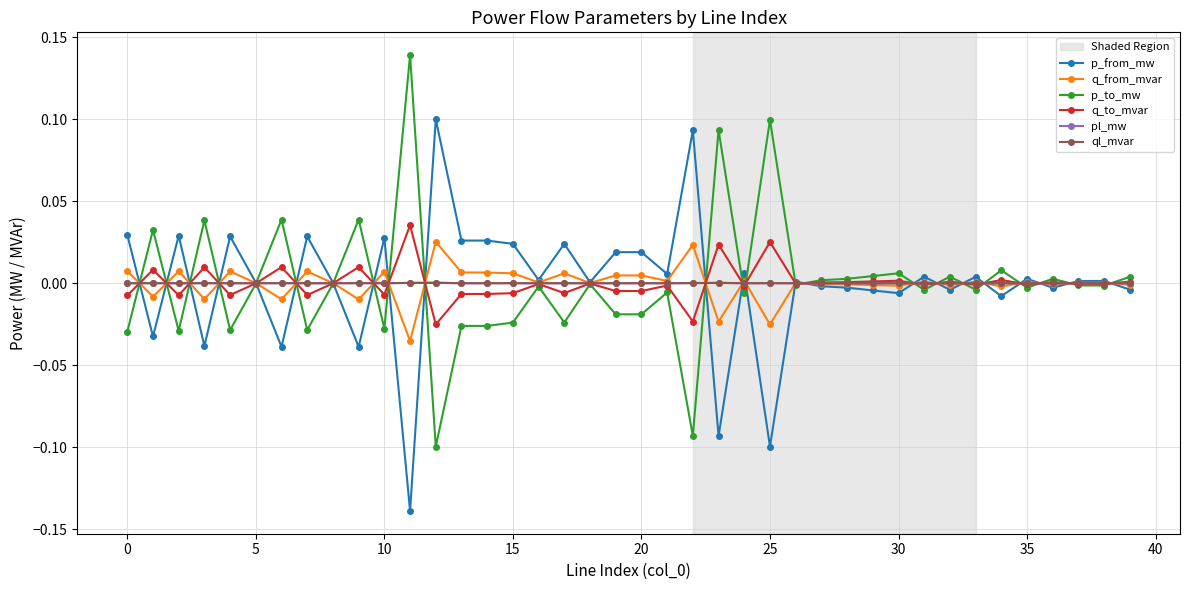

True or false: p_from_mw has more than 0 points higher than both neighbors.

True